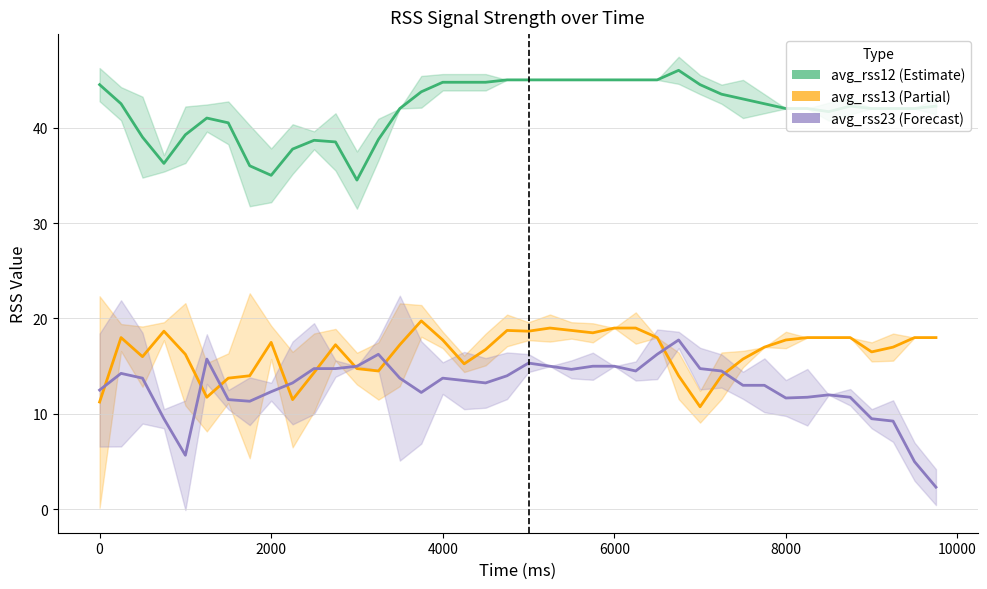

Does the chart display data point markers on the line(s)?

No